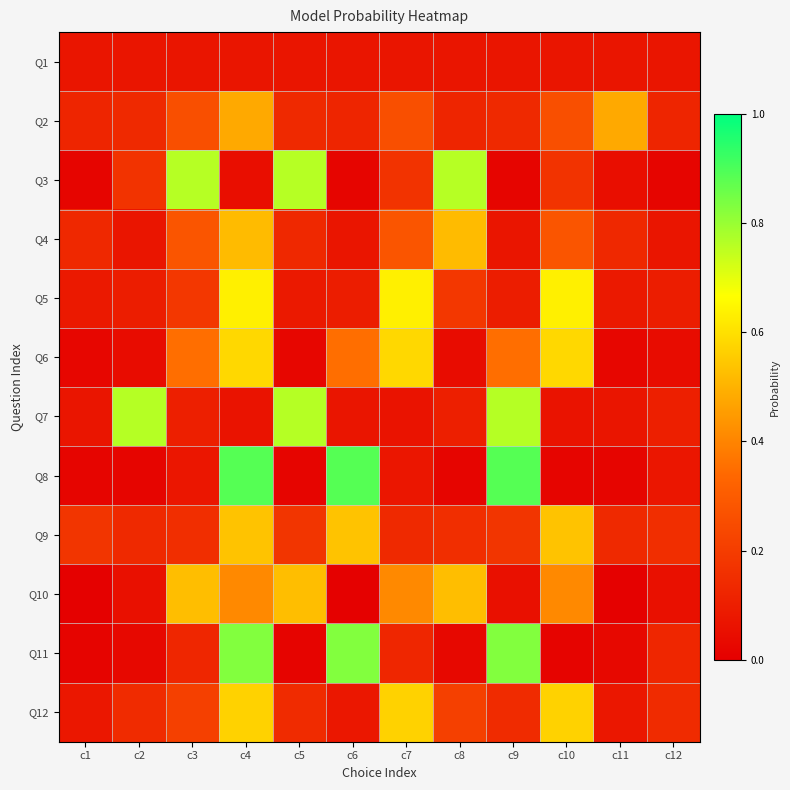

What is the difference between the highest and lowest values at c12?

0.1